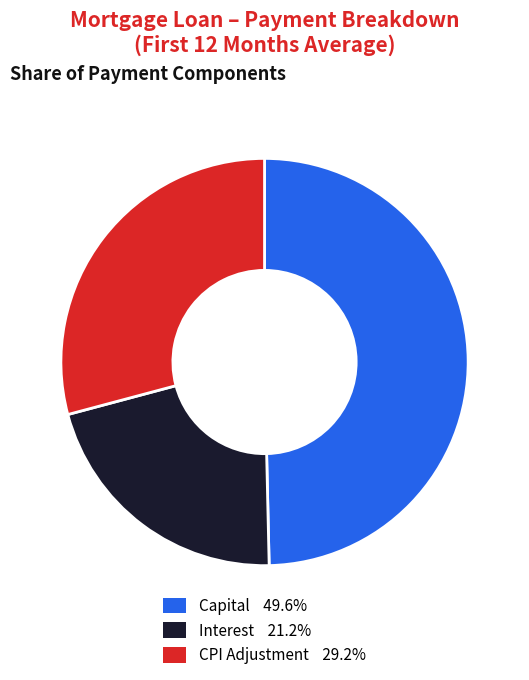

Is there any slice that represents more than half of the pie?

No